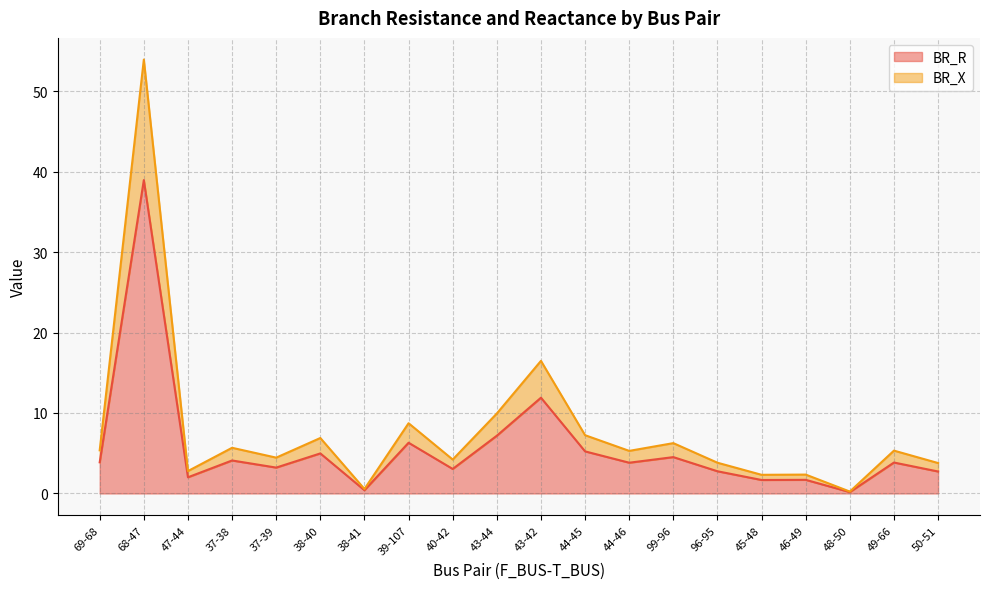

What is the label of the 17th point from the left?

46-49